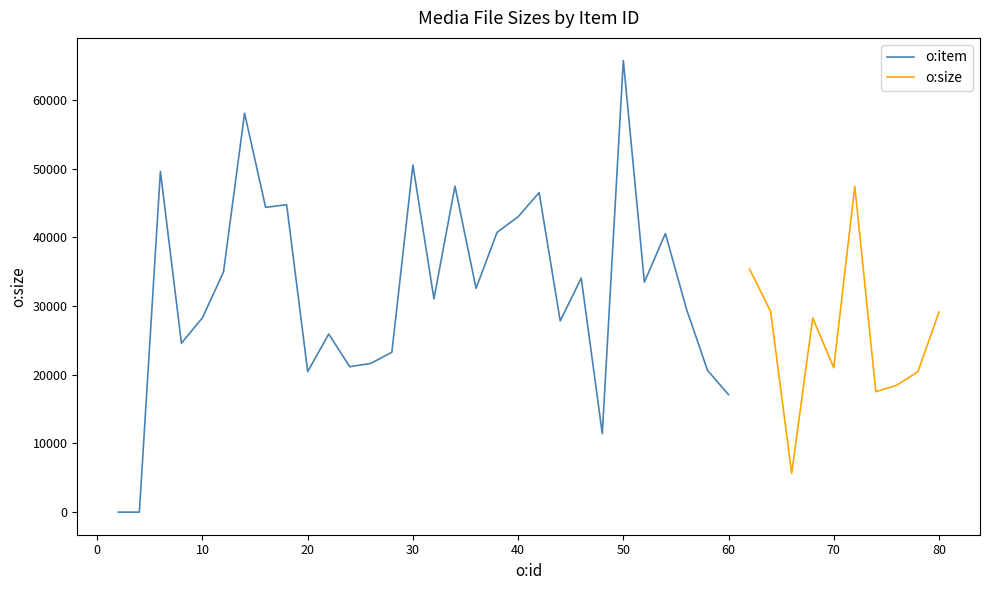

At how many categories does at least one series exceed 35818?

12